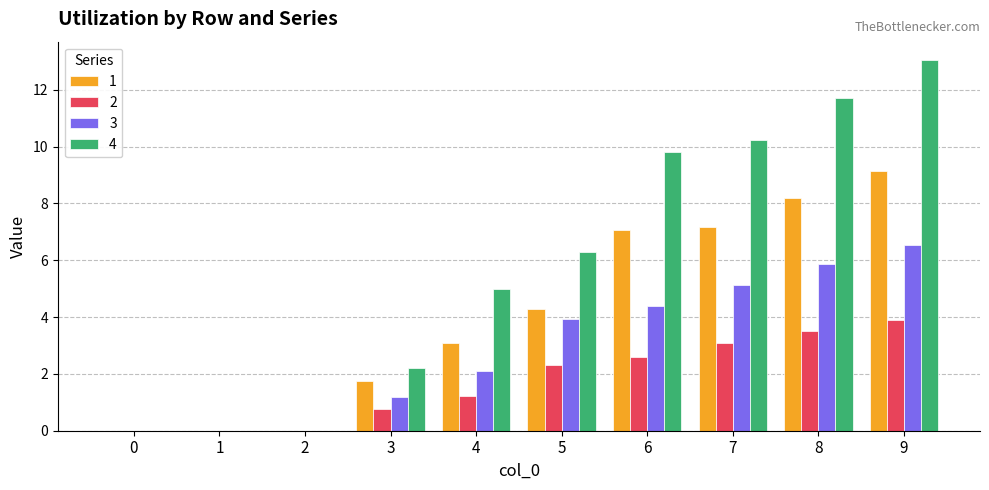

Read the 2 value at 9.

3.9